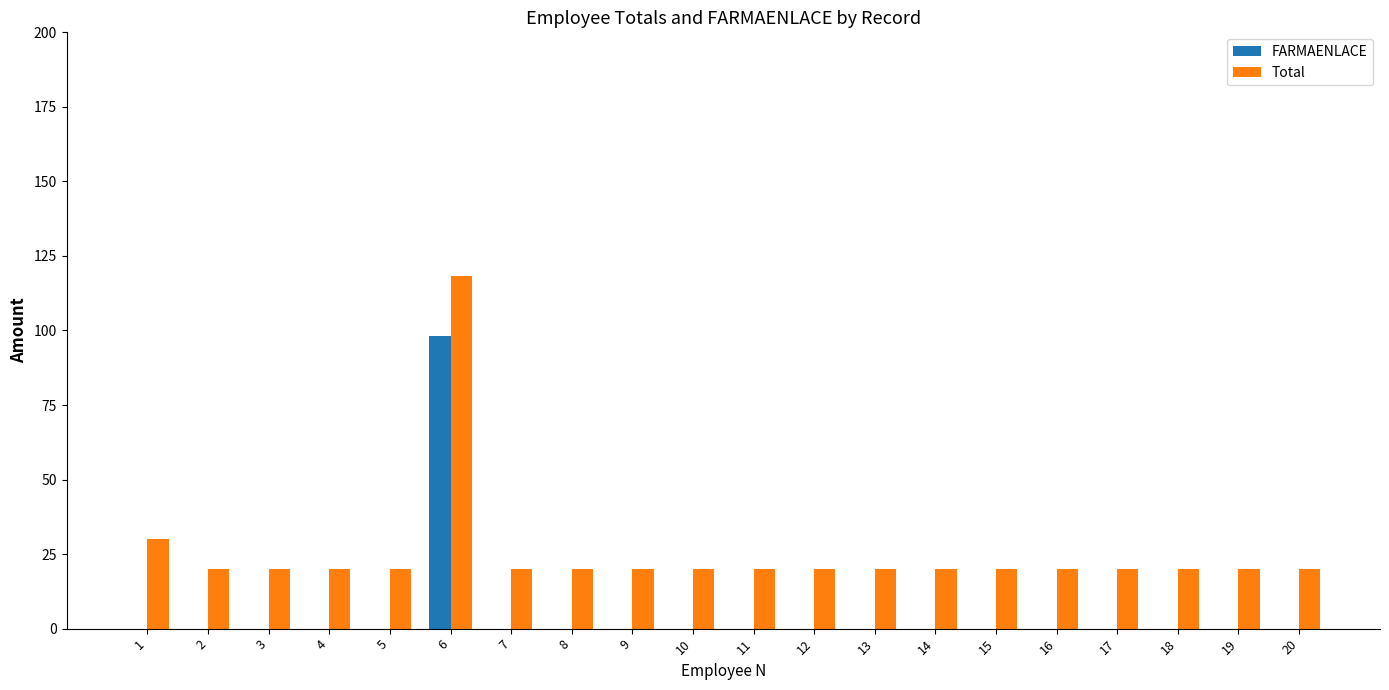

Which category has the highest value in the FARMAENLACE series?

6